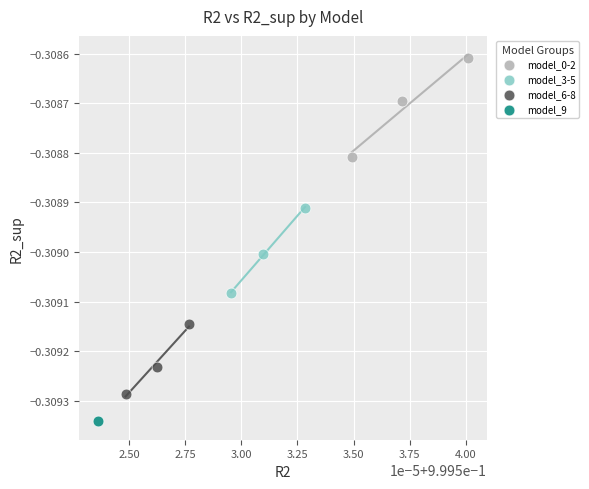

What are all the series names shown in the legend?

model_0-2, model_3-5, model_6-8, model_9